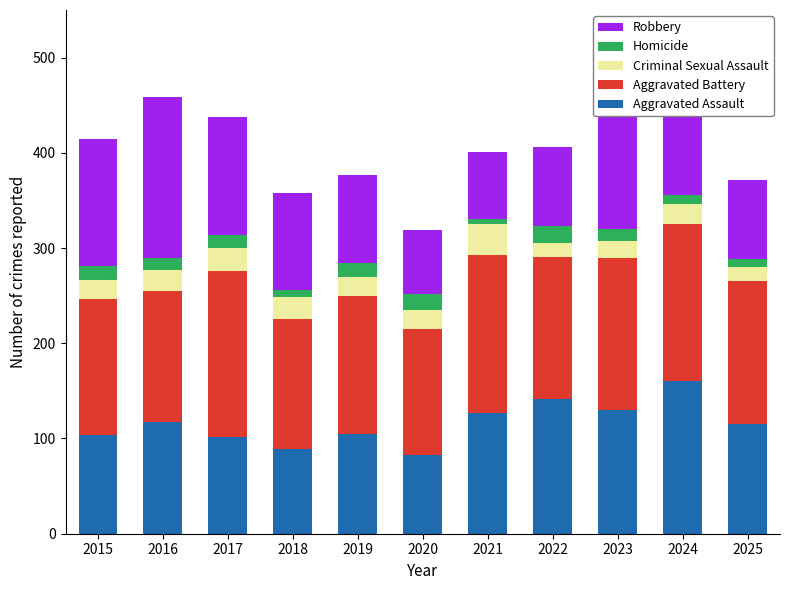

What is the total value across all series at 2016?

459